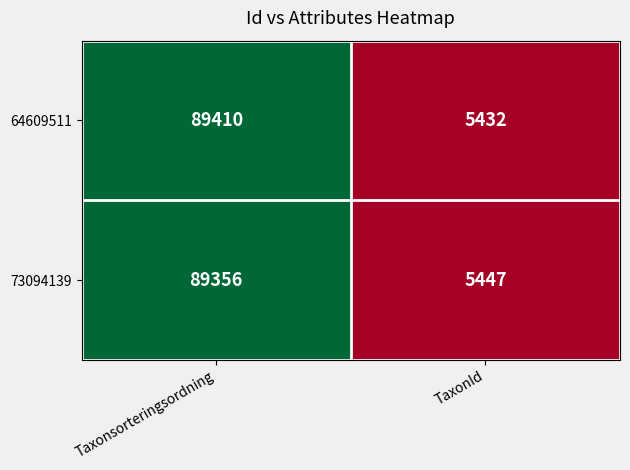

What is the difference between the maximum and minimum values in the 73094139 series?

83909